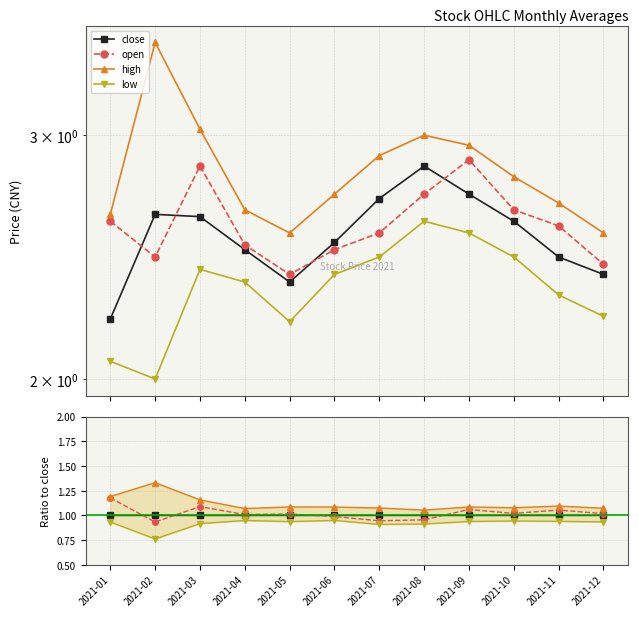

What is the total value across all series at 2021-05?

4.0